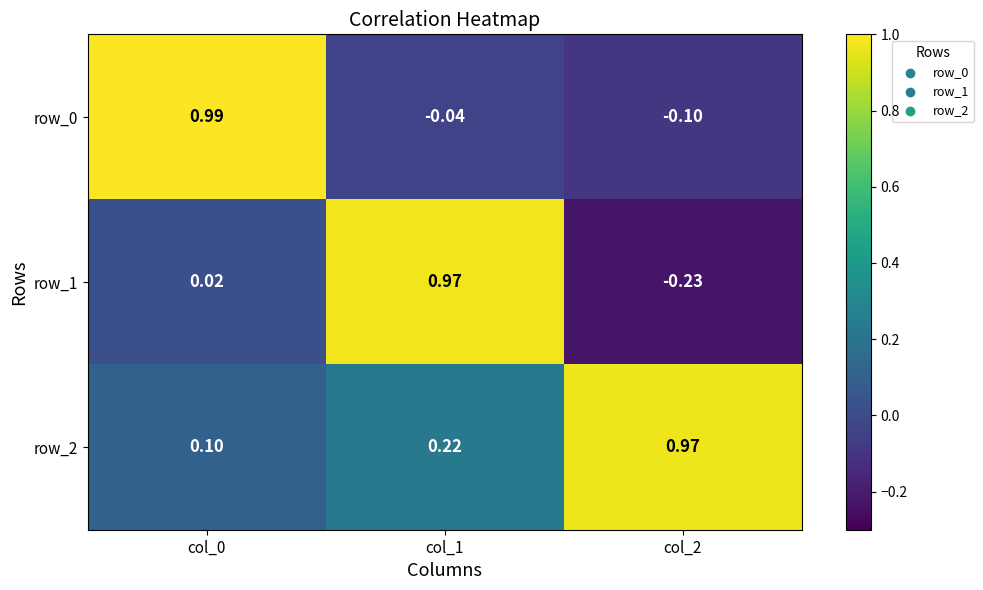

Is the value of row_2 at col_1 greater than the value of row_0 at col_2?

Yes